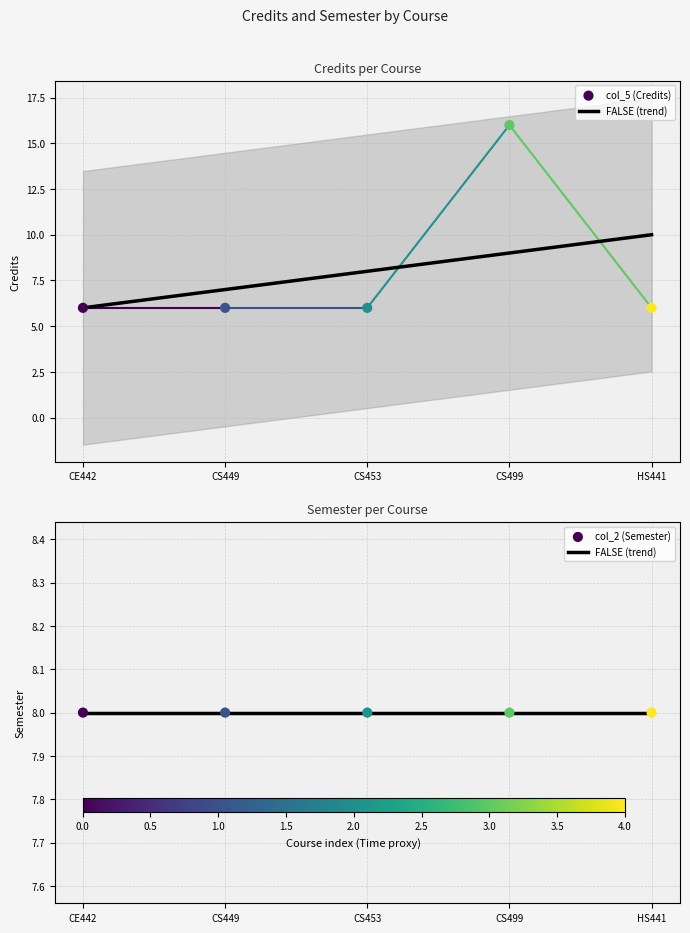

Approximately how many times larger is the value at HS441 compared to CE442?

1.0